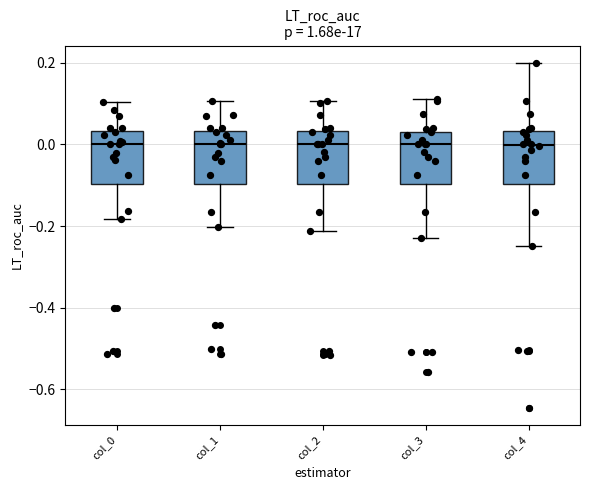

Where is the lower edge of the box for col_2 on the y-axis? The values are not printed on the chart, so give them approximately, as read against the axis.

-0.10